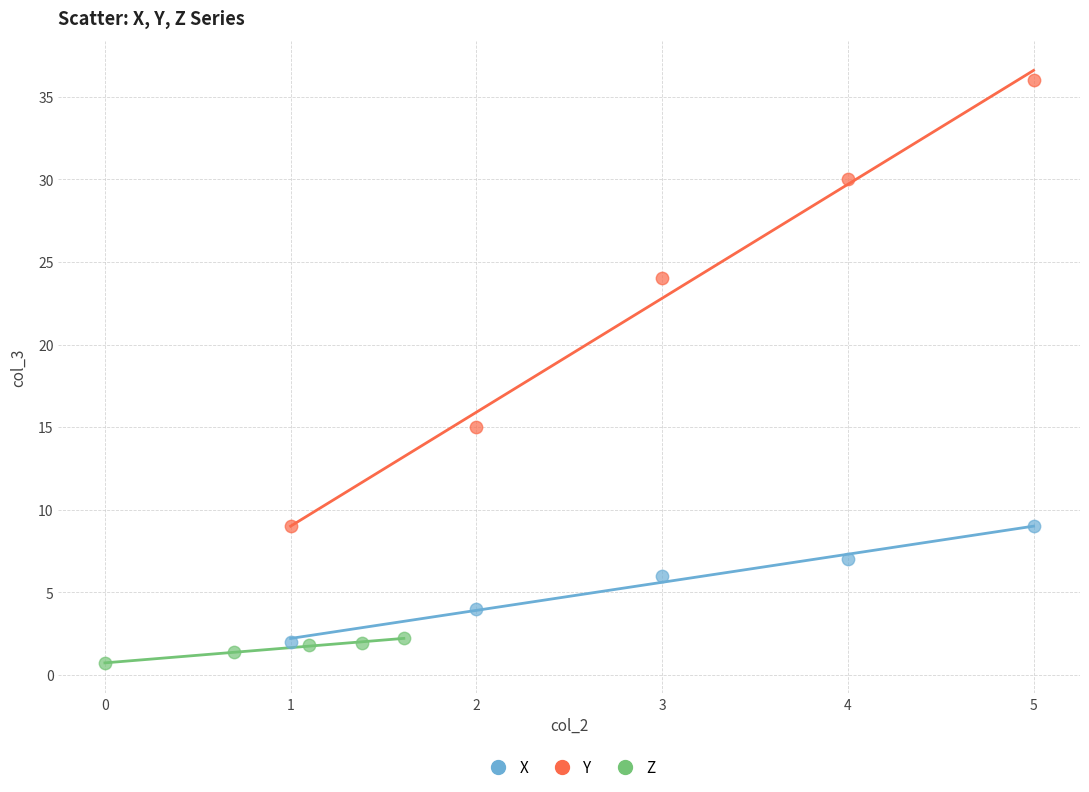

Which series has the largest Y range (max minus min)?

Y